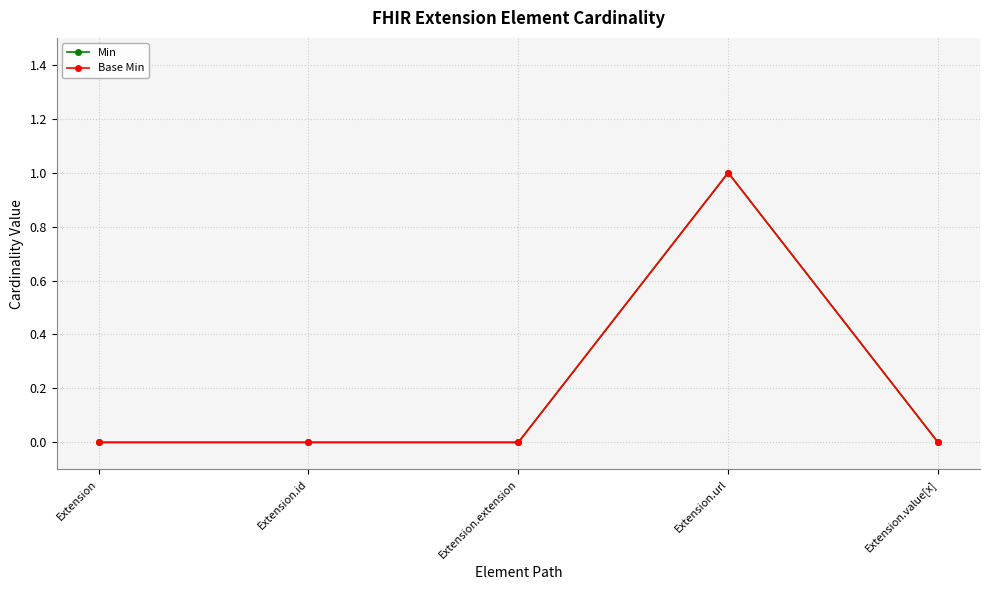

At which label does Min reach its peak?

Extension.url